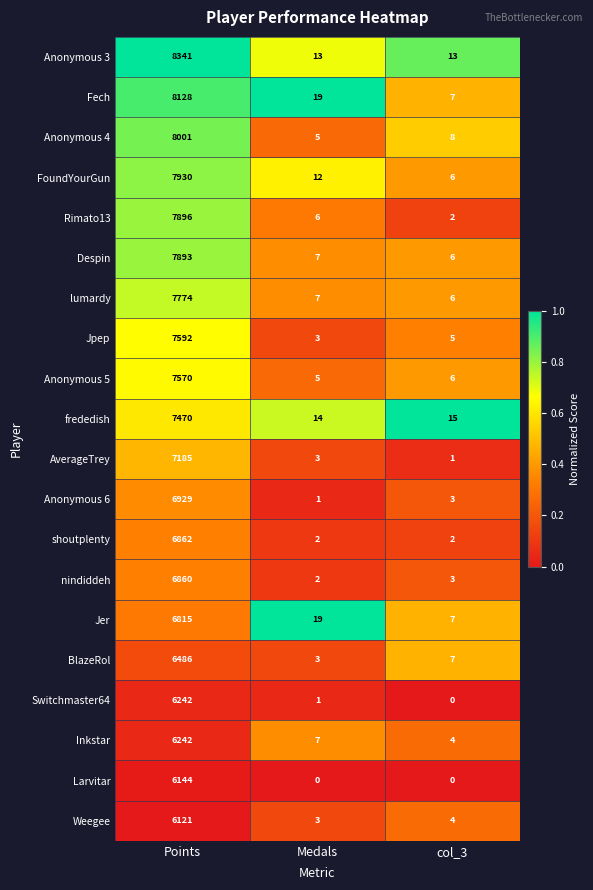

At which category is the sum across all series the highest?

Points